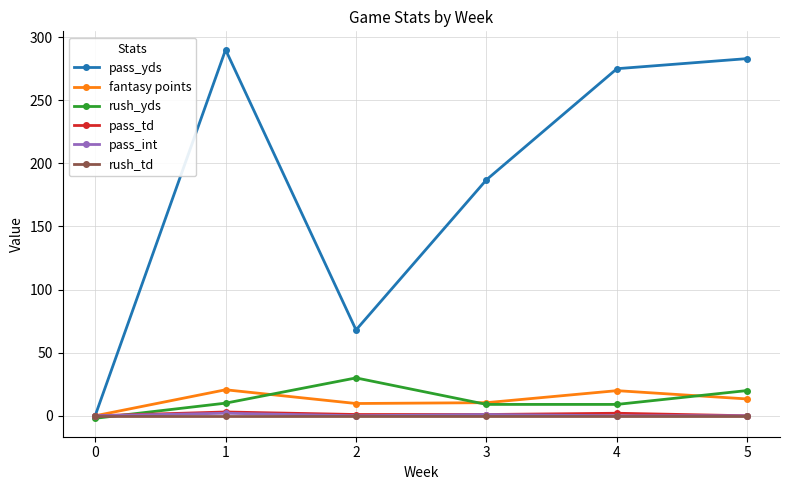

Which series changed the most between 2 and 4?

pass_yds